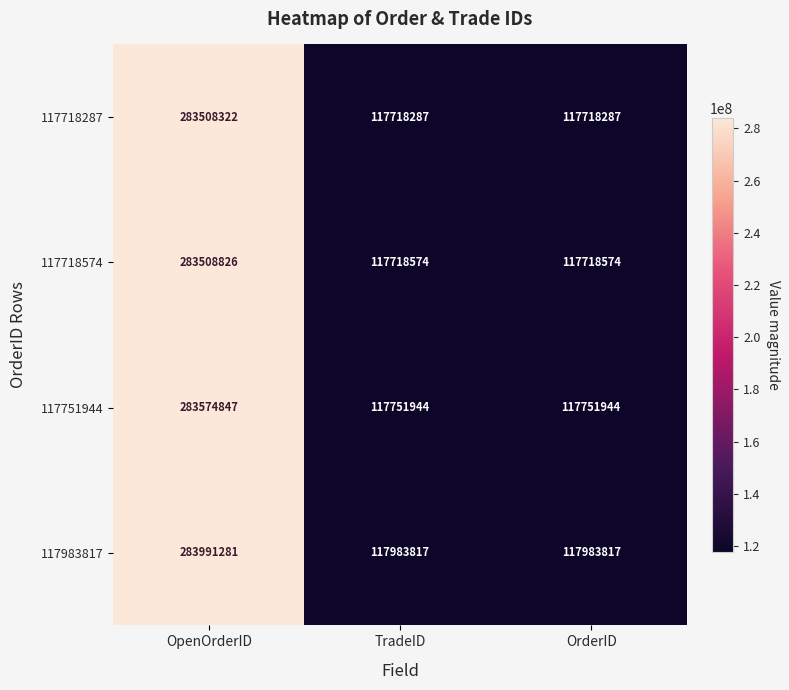

Reading left to right, transcribe all the data shown in this chart.

117718287: OpenOrderID=283508322	TradeID=117718287	OrderID=117718287
117718574: OpenOrderID=283508826	TradeID=117718574	OrderID=117718574
117751944: OpenOrderID=283574847	TradeID=117751944	OrderID=117751944
117983817: OpenOrderID=283991281	TradeID=117983817	OrderID=117983817